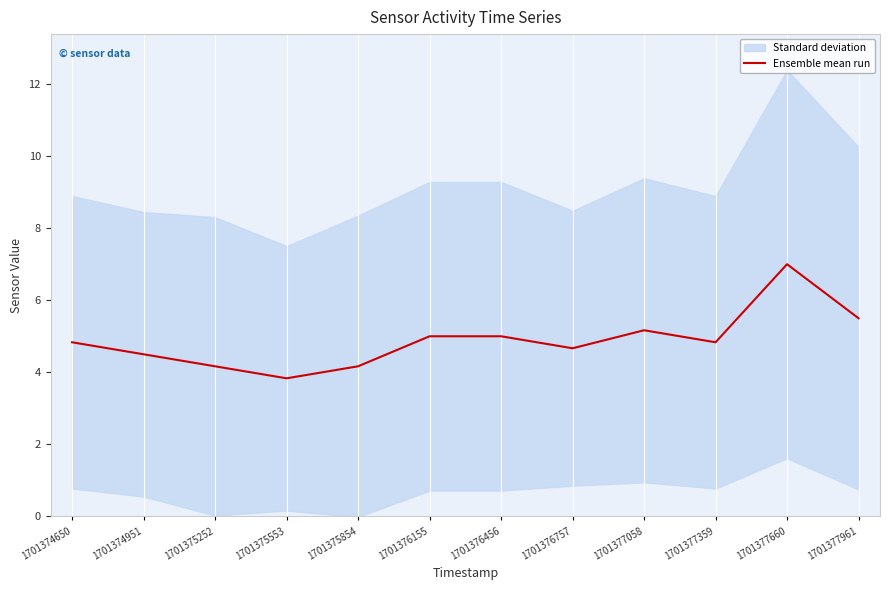

What is the smallest value displayed?

3.8